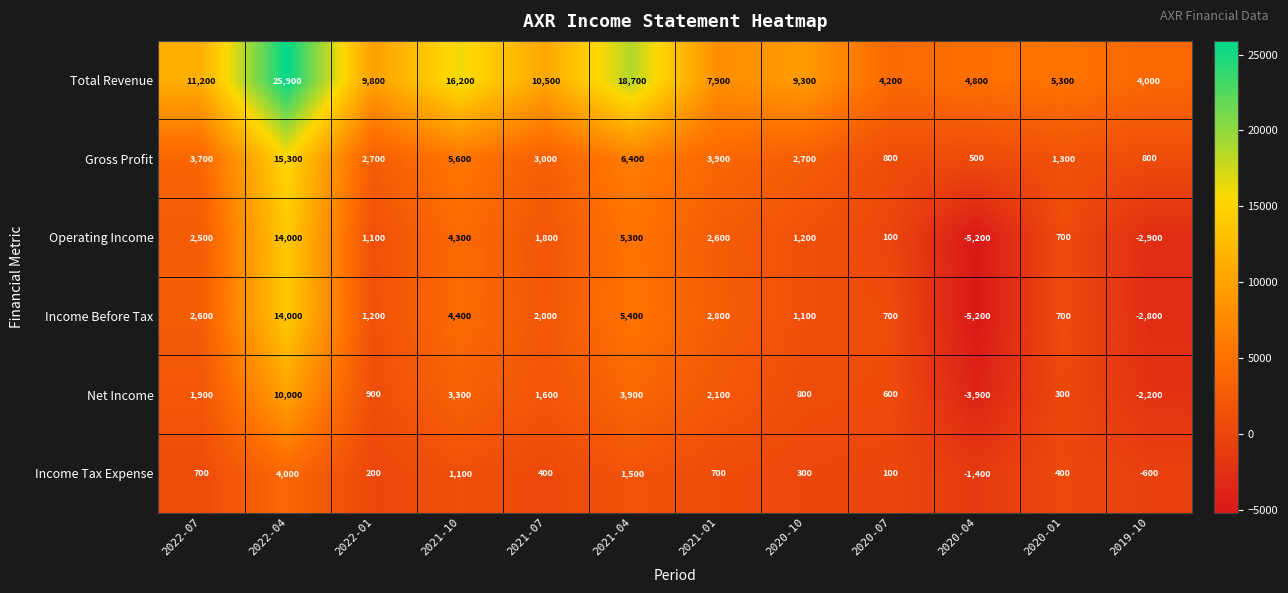

What is the average value of the Total Revenue series?

10650